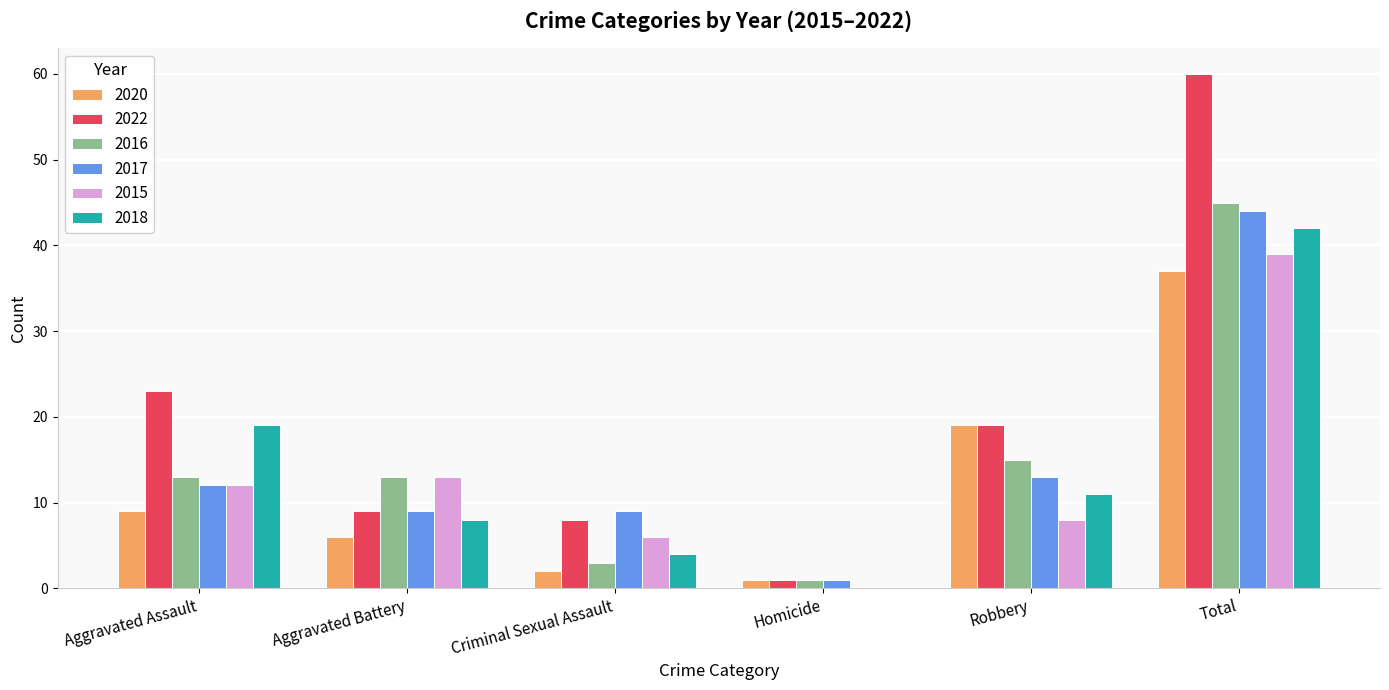

Does the chart contain stacked bars?

No